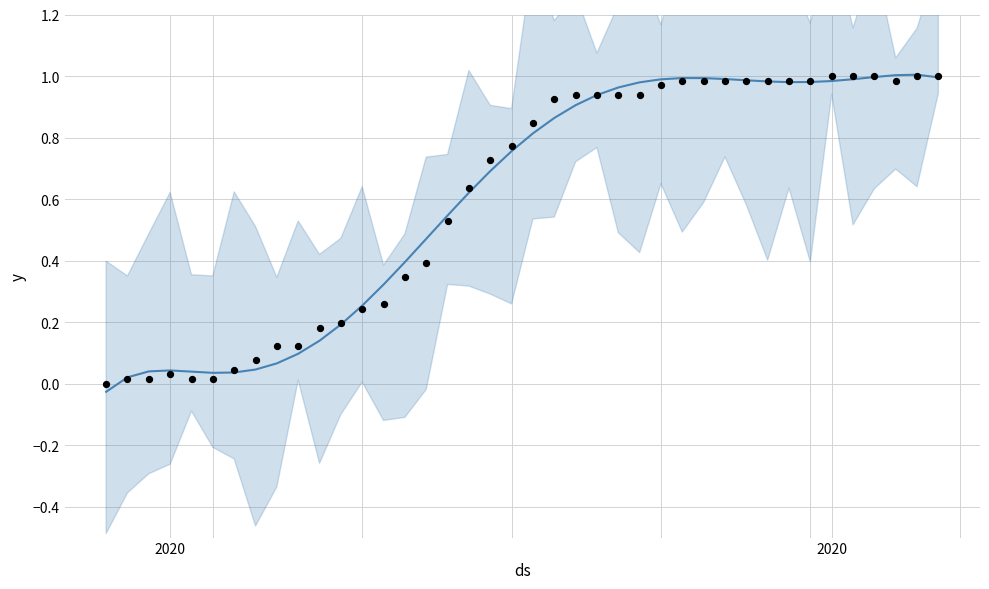

What is the change in value from 2020-03-02 to 2020-03-10?

+0.2